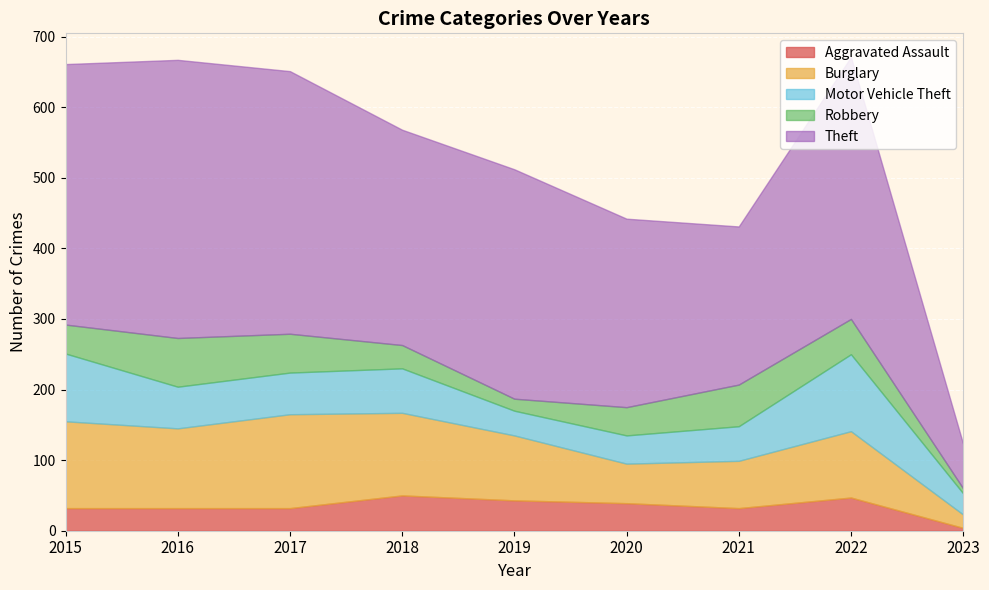

In Aggravated Assault, how many points are lower than both neighbors (excluding endpoints)?

1